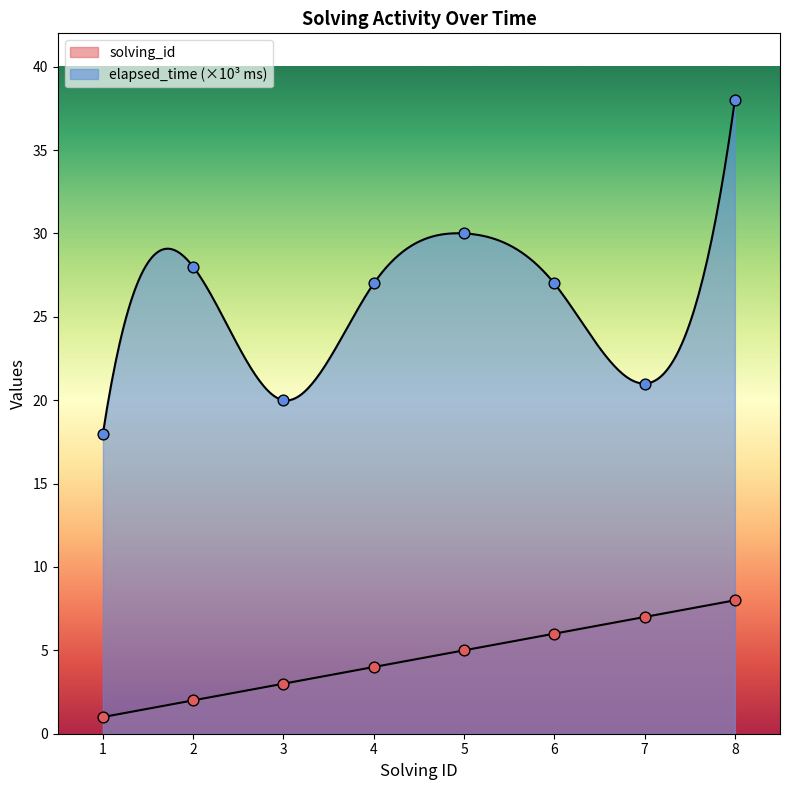

At which category is the sum across all series the highest?

8